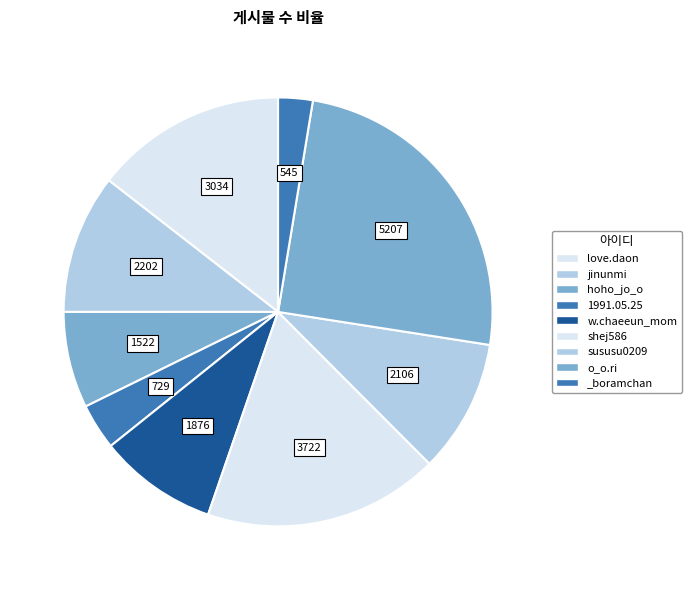

Which slice is the largest?

o_o.ri